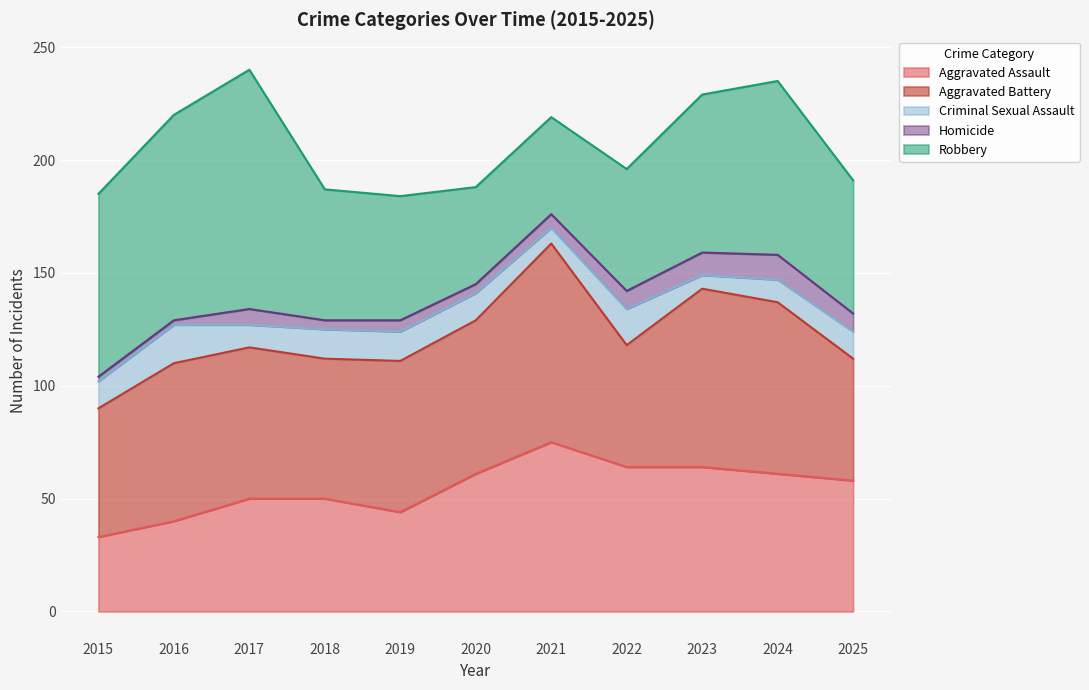

Reading left to right, what are all the values shown in this chart?

Aggravated Assault: 33	40	50	50	44	61	75	64	64	61	58
Aggravated Battery: 57	70	67	62	67	68	88	54	79	76	54
Criminal Sexual Assault: 12	17	10	13	13	12	7	16	6	10	12
Homicide: 2	2	7	4	5	4	6	8	10	11	8
Robbery: 81	91	106	58	55	43	43	54	70	77	59